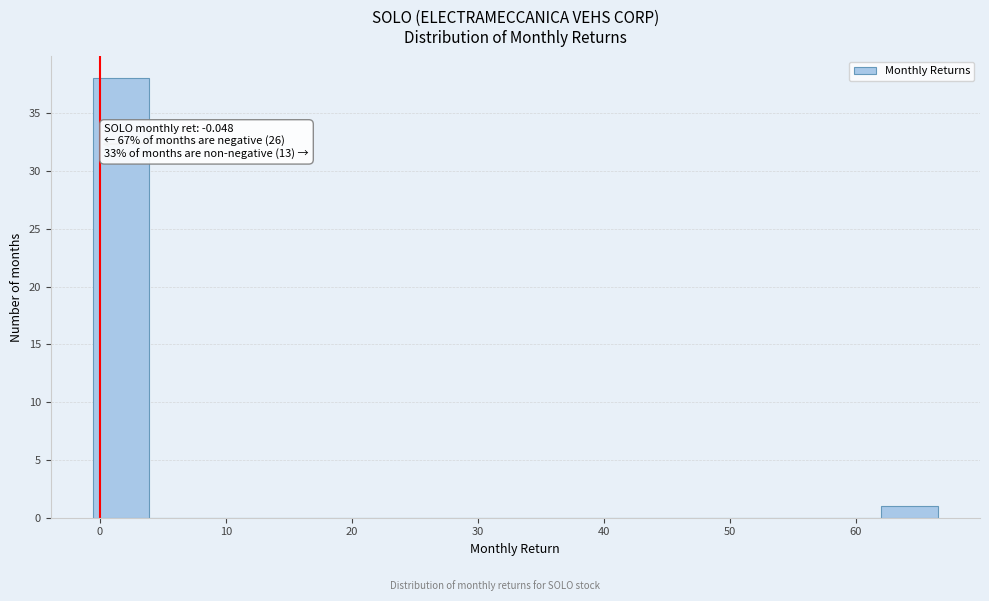

Which range on the x-axis has the tallest bar?

-1 to 4